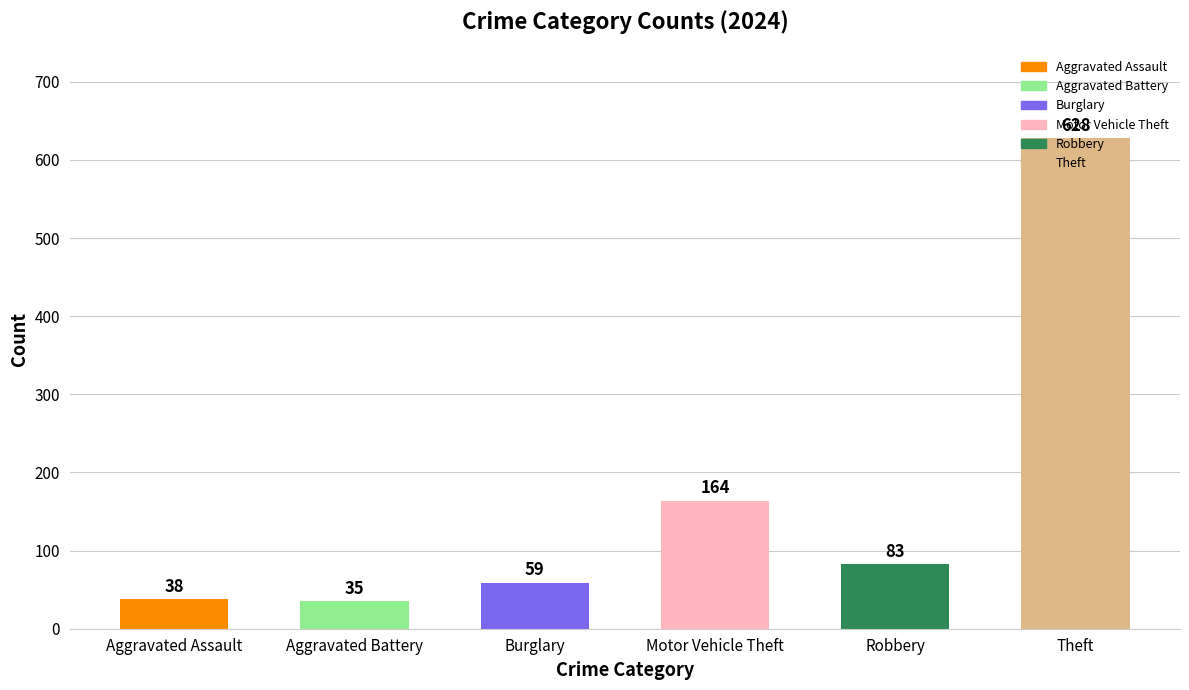

What is the sum of the values at Motor Vehicle Theft and Aggravated Battery?

199